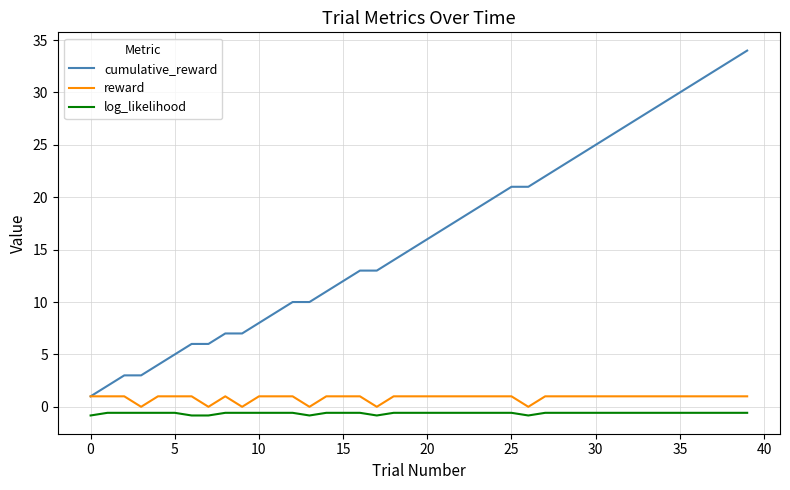

Which series has the widest spread of values?

cumulative_reward